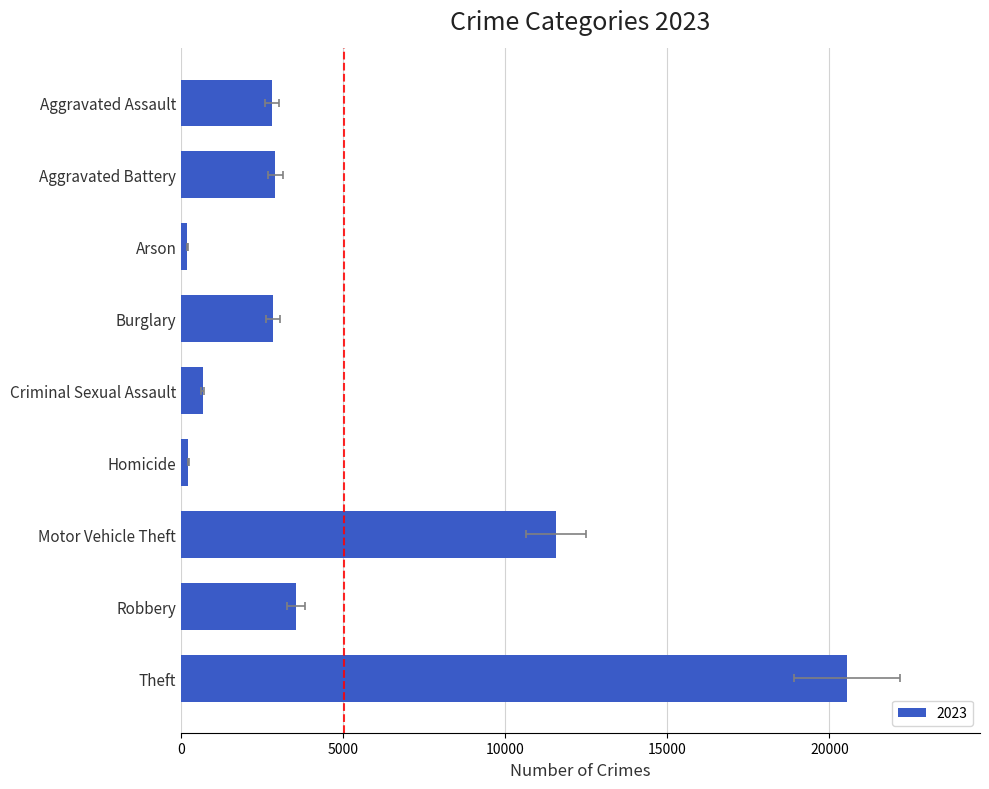

What is the change in value from Criminal Sexual Assault to Motor Vehicle Theft?

+10904